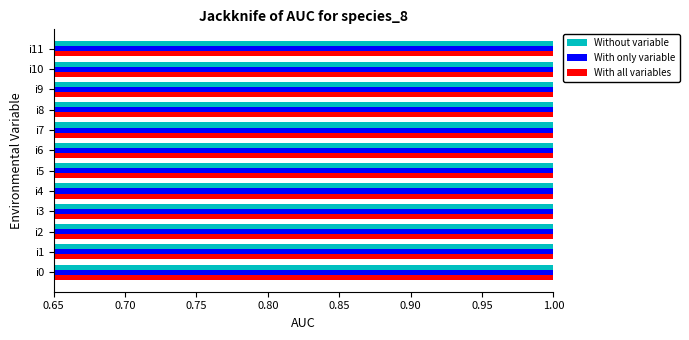

Rank the series by their maximum value, from highest to lowest.

With all variables, With only variable, Without variable